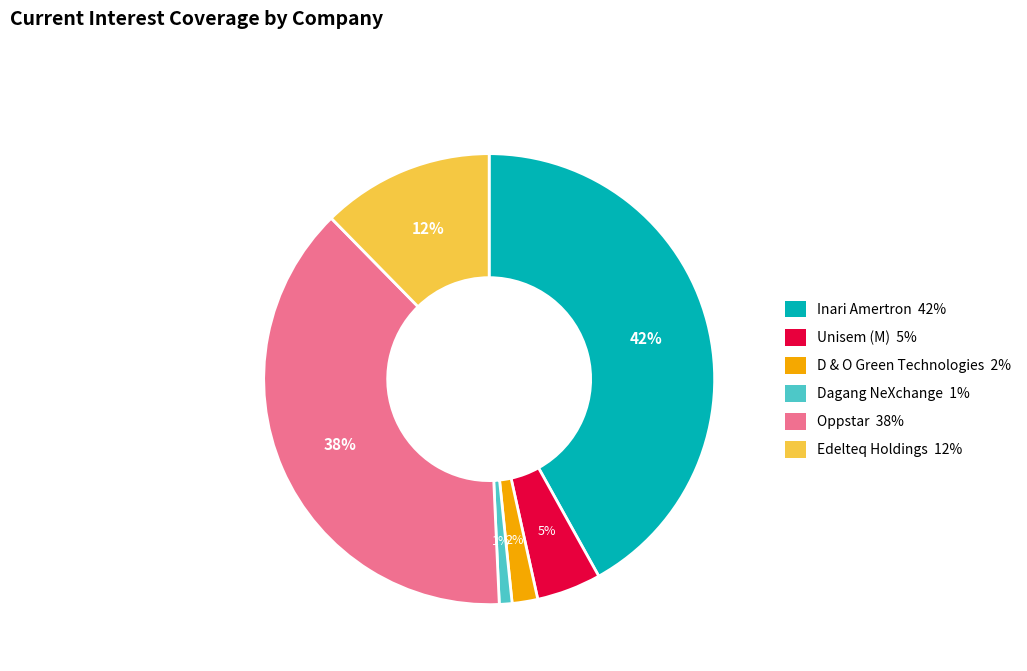

Is there a majority slice in this chart?

No